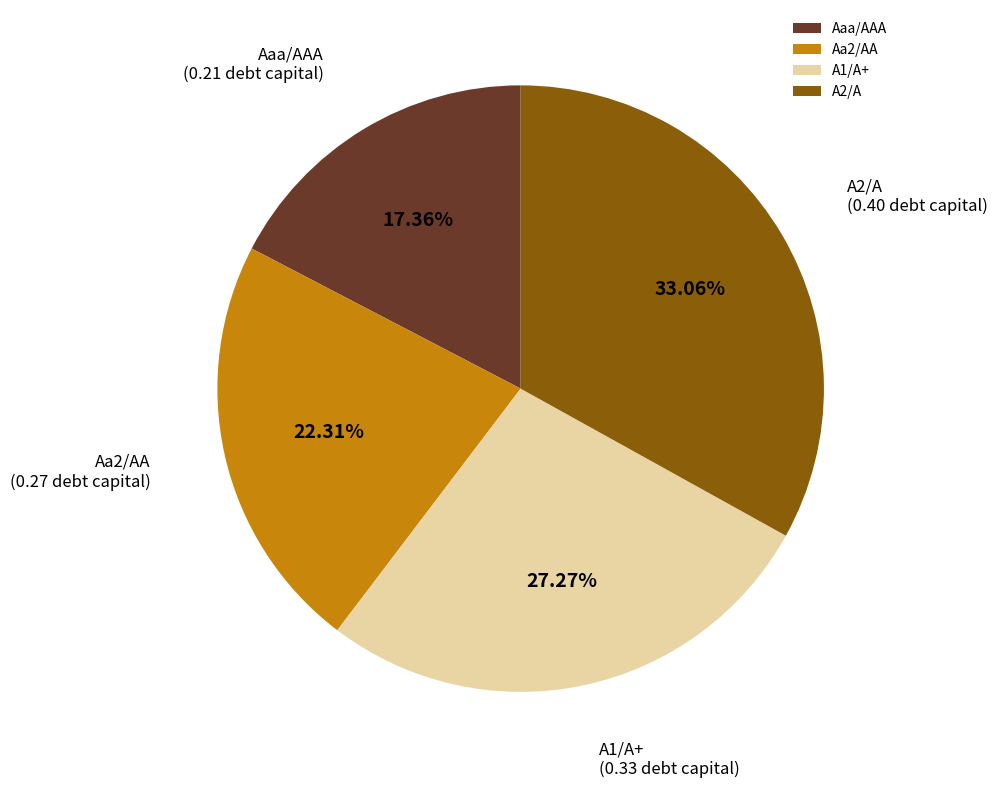

How much of the chart is everything except Aaa/AAA?

82.6%